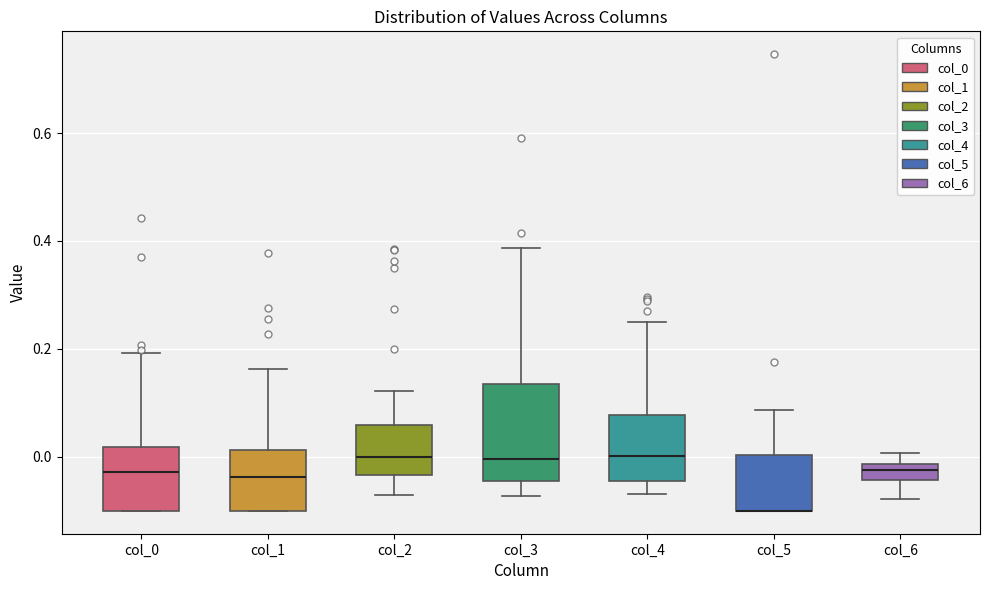

Comparing the boxes themselves (not the whiskers), which one is the tallest?

col_3